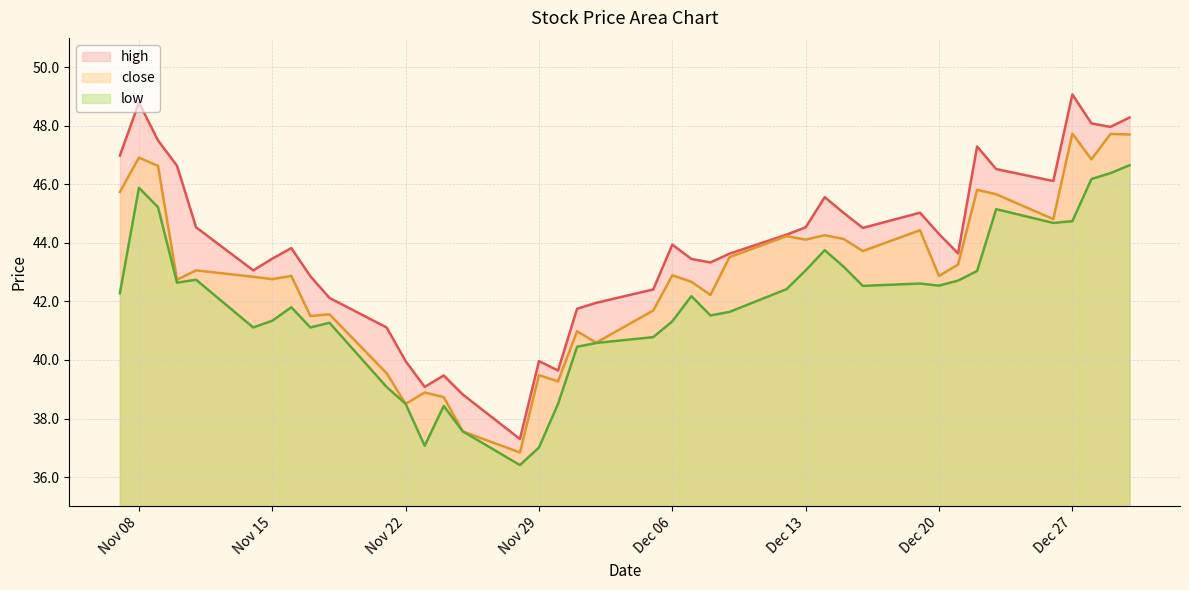

Between 2022-11-30 and 2022-11-24, which is larger?

2022-11-30